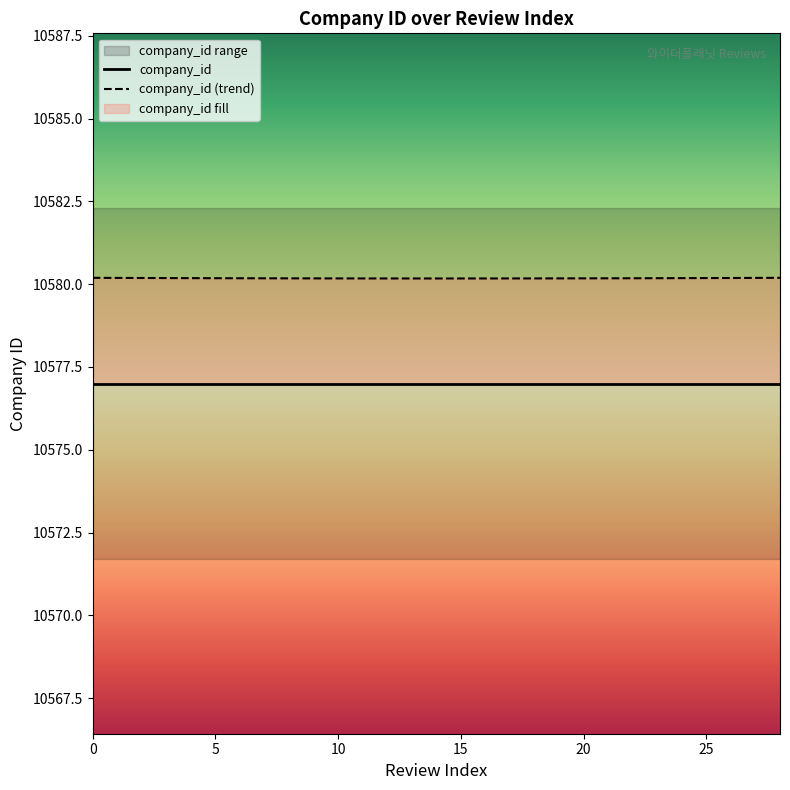

At how many categories does at least one series exceed 10578?

29